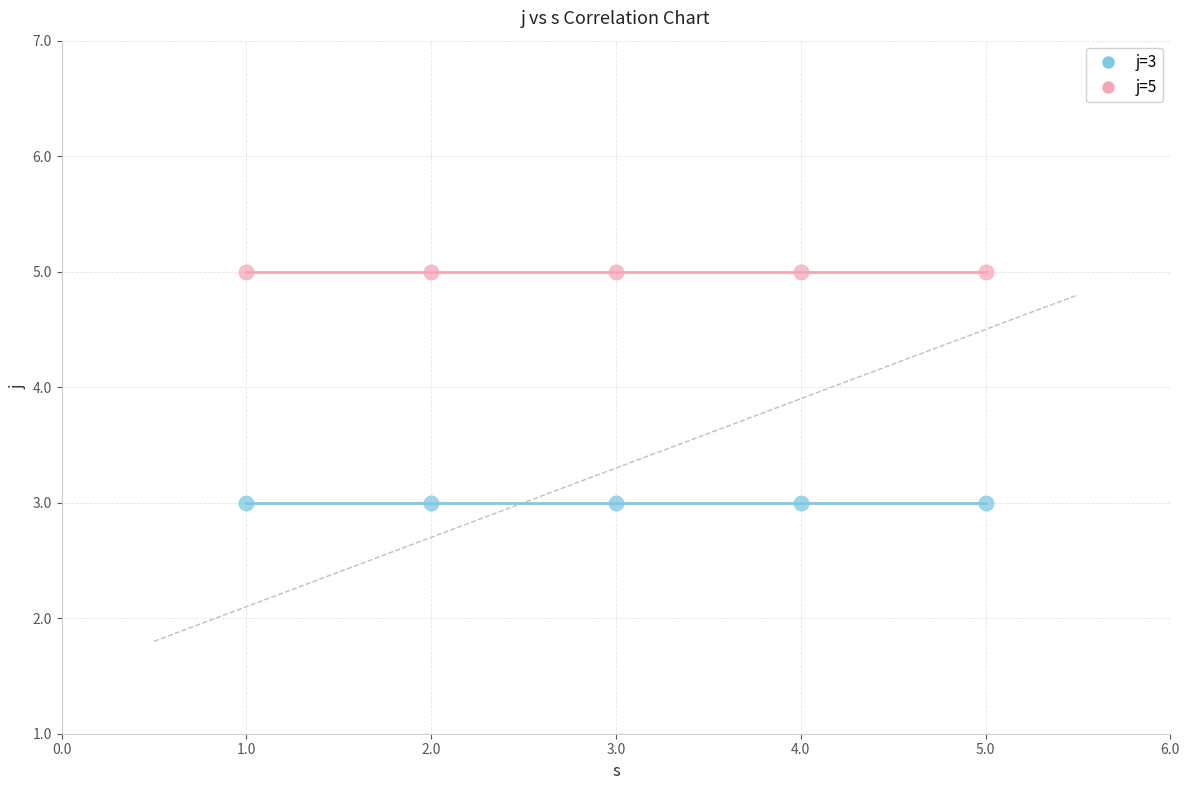

Which series reaches the maximum Y coordinate?

j=5